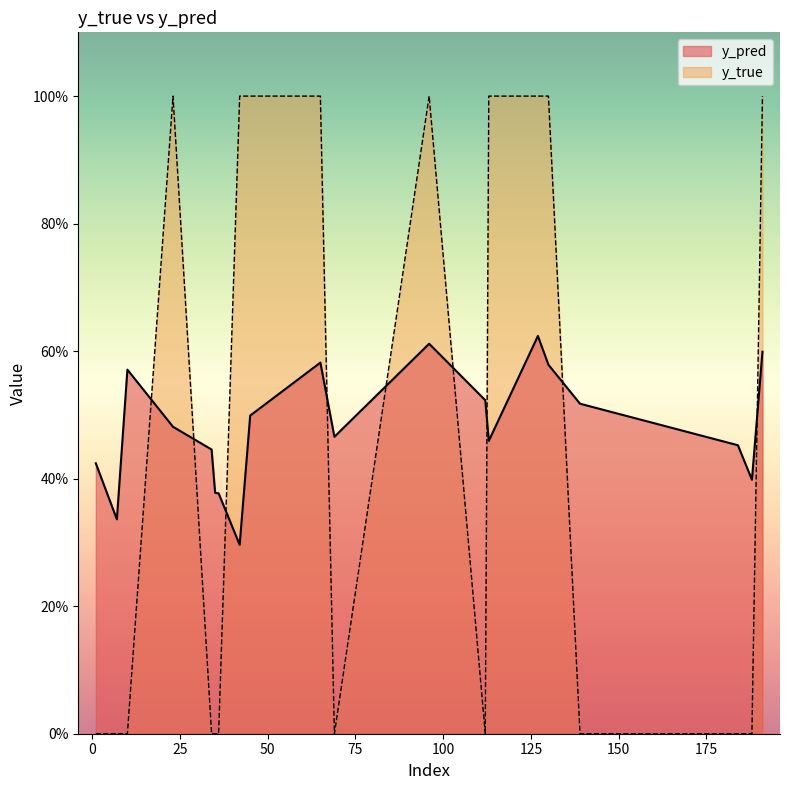

Which series has the widest spread of values?

y_true